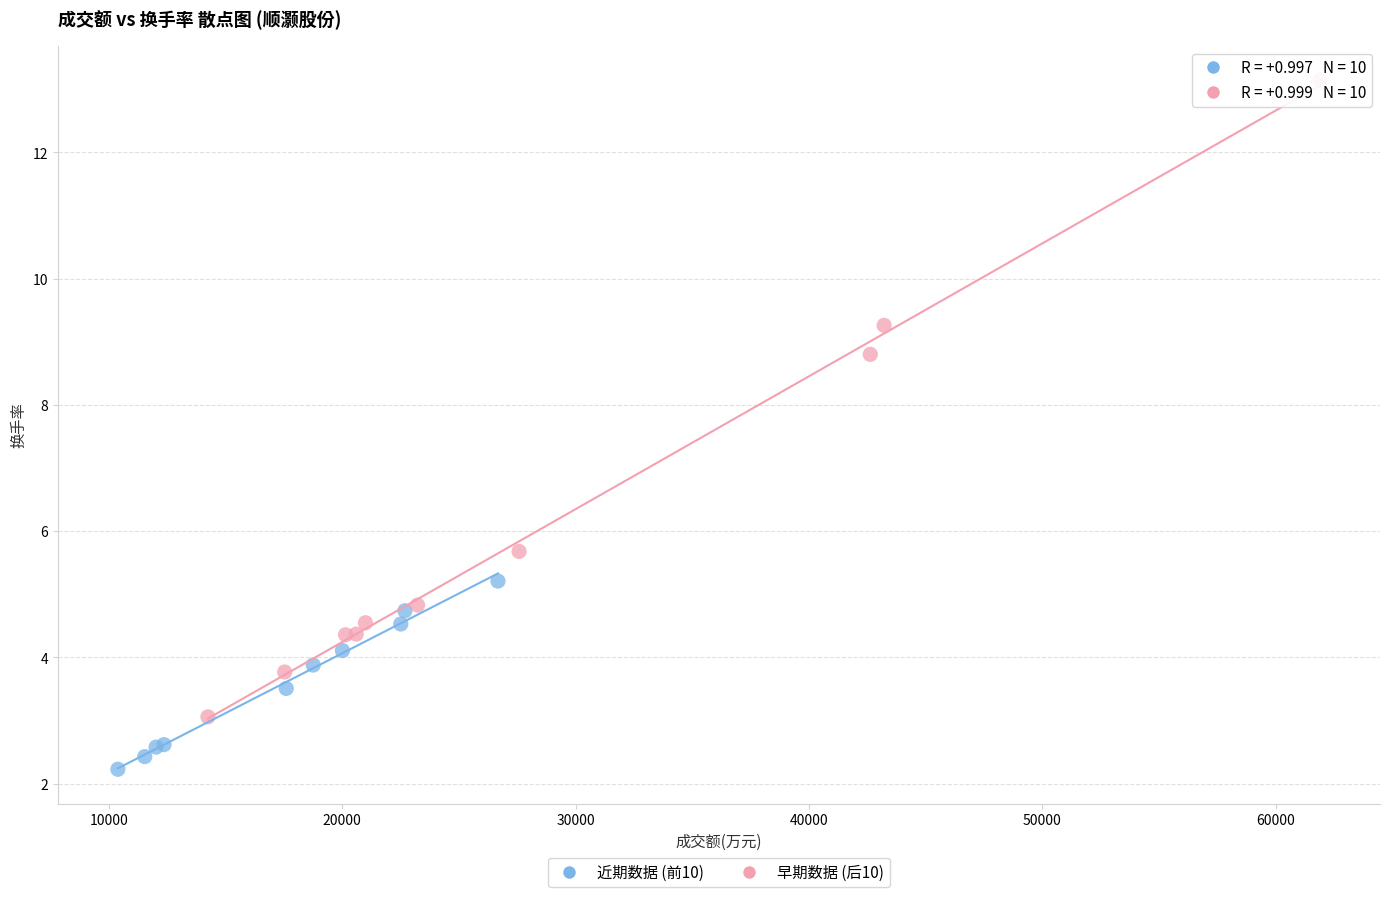

What are all the series names shown in the legend?

近期数据 (前10), 早期数据 (后10)